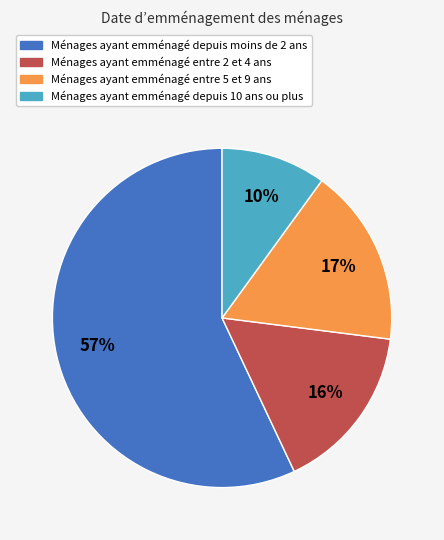

The Ménages ayant emménagé entre 2 et 4 ans slice represents 16% of the pie. True or false?

True